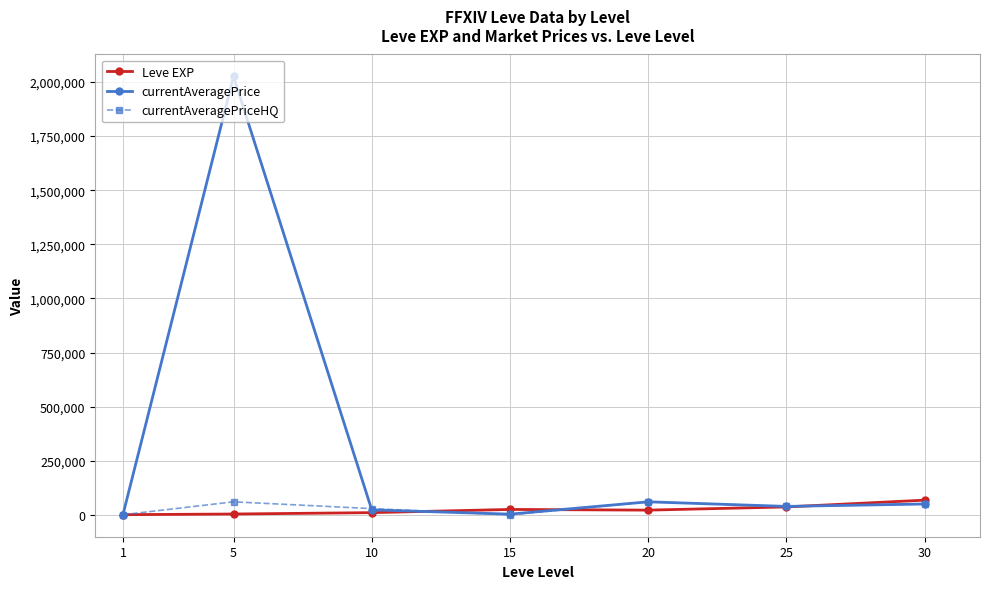

What is the maximum value shown in the chart?

2026020.0